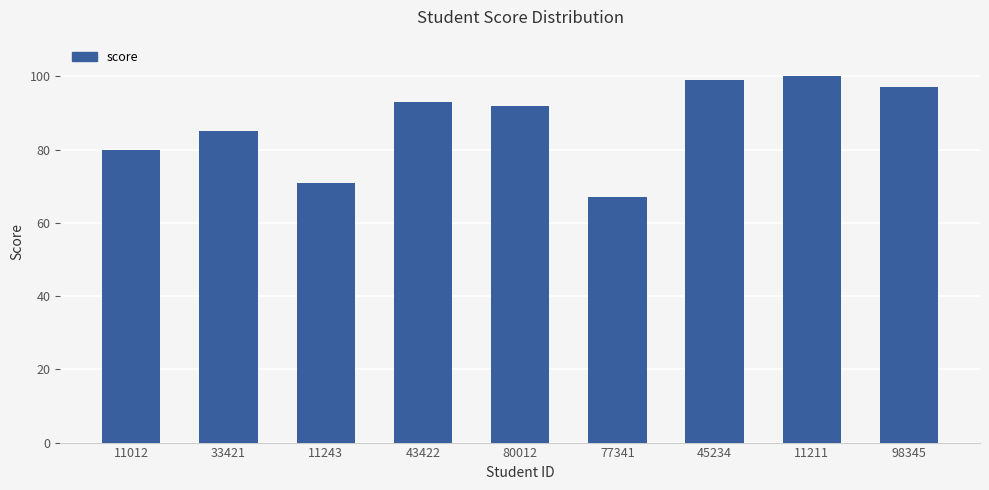

What value does the data have at 11243?

71